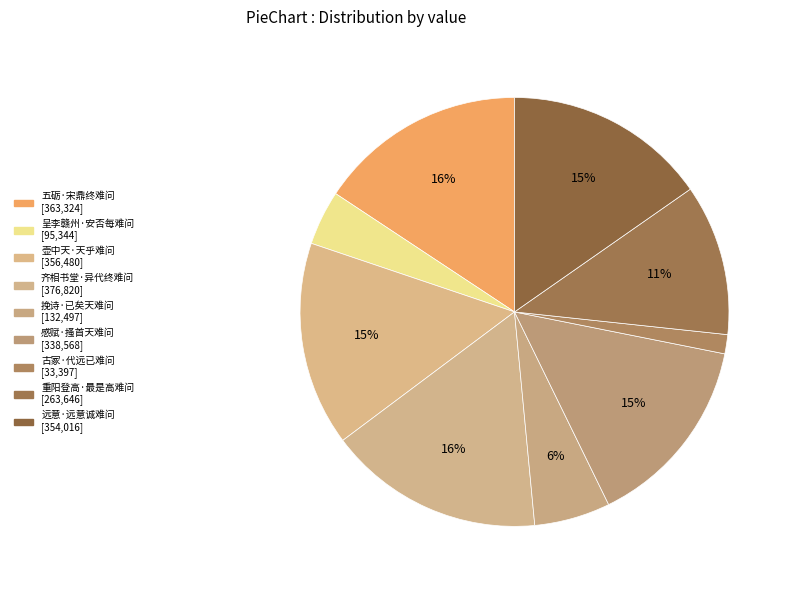

Is there a majority slice in this chart?

No